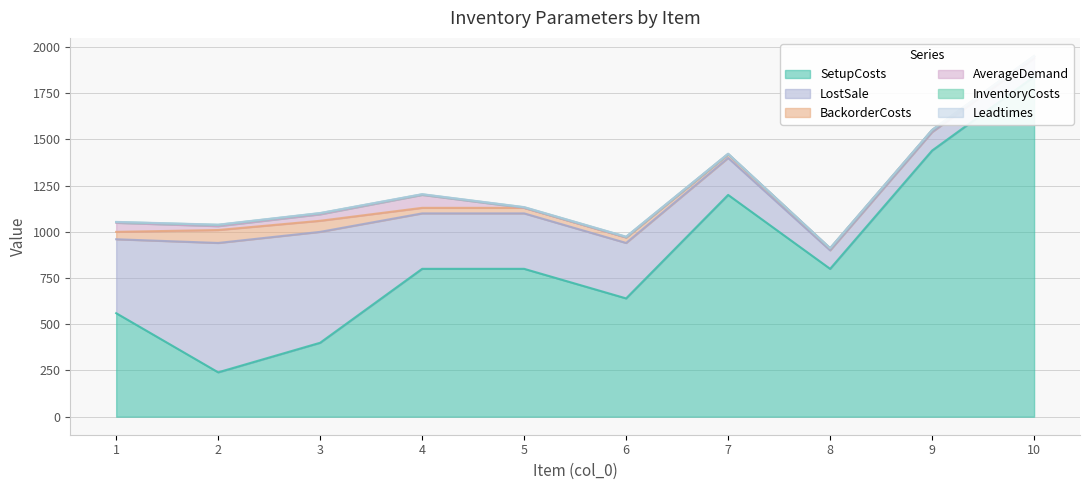

Reading left to right, list all the values displayed in this chart.

SetupCosts: 1=560	2=240	3=400	4=800	5=800	6=640	7=1200	8=800	9=1440	10=1840
BackorderCosts: 1=40	2=70	3=60	4=30	5=30	6=30	7=20	8=10	9=10	10=10
LostSale: 1=400	2=700	3=600	4=300	5=300	6=300	7=200	8=100	9=100	10=100
InventoryCosts: 1=4	2=7	3=6	4=3	5=3	6=3	7=2	8=1	9=1	10=1
AverageDemand: 1=49	2=21	3=35	4=70	5=0	6=0	7=0	8=0	9=0	10=0
Leadtimes: 1=1	2=1	3=1	4=1	5=1	6=1	7=1	8=1	9=1	10=1